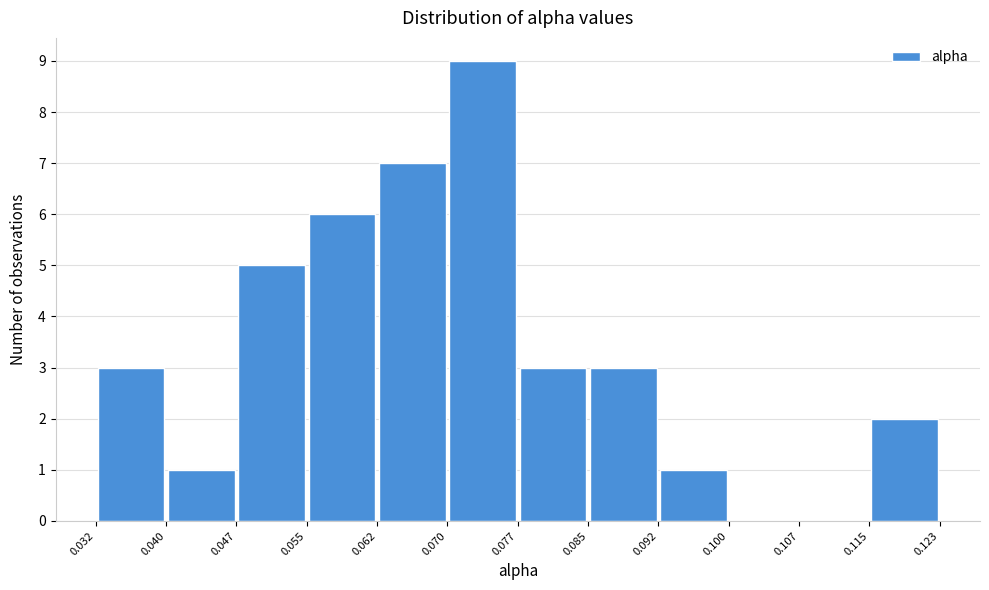

Over which range of the x-axis is the bar tallest?

0.070 to 0.077